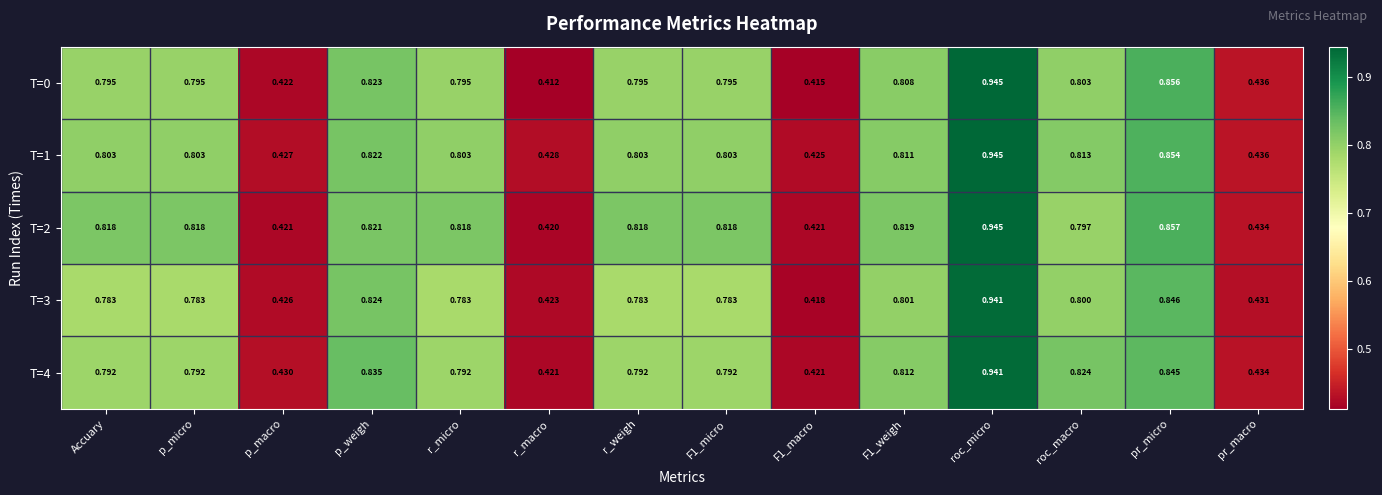

At which label does T=2 reach its peak?

roc_micro